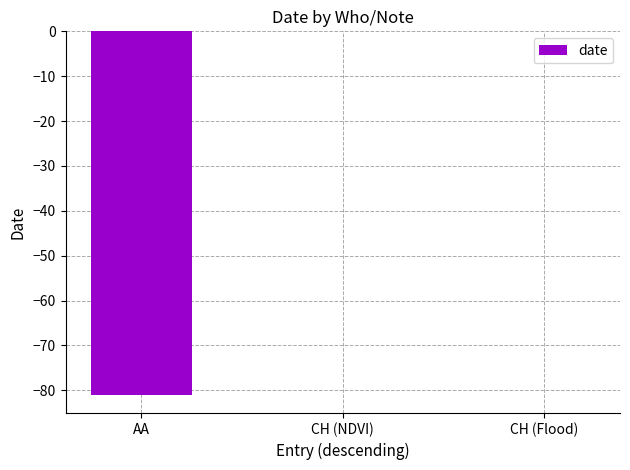

What is the sum of the values at AA and CH (NDVI)?

-81